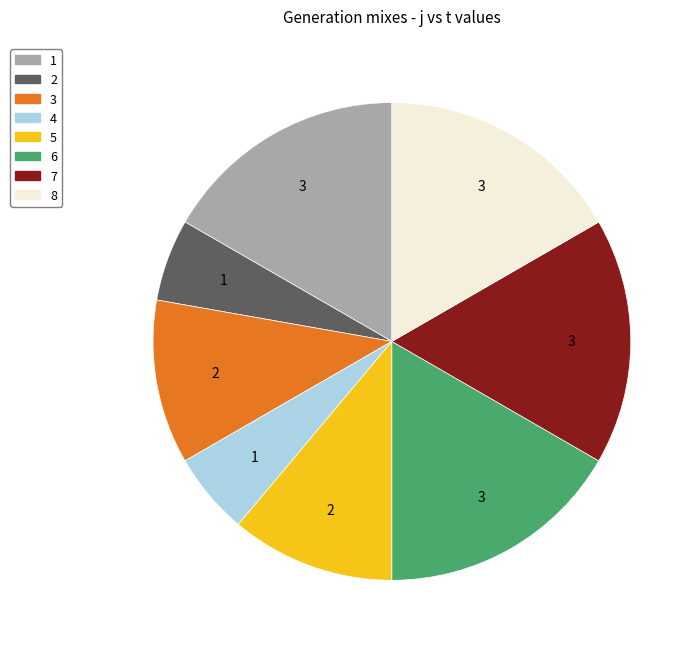

Is there a majority slice in this chart?

No